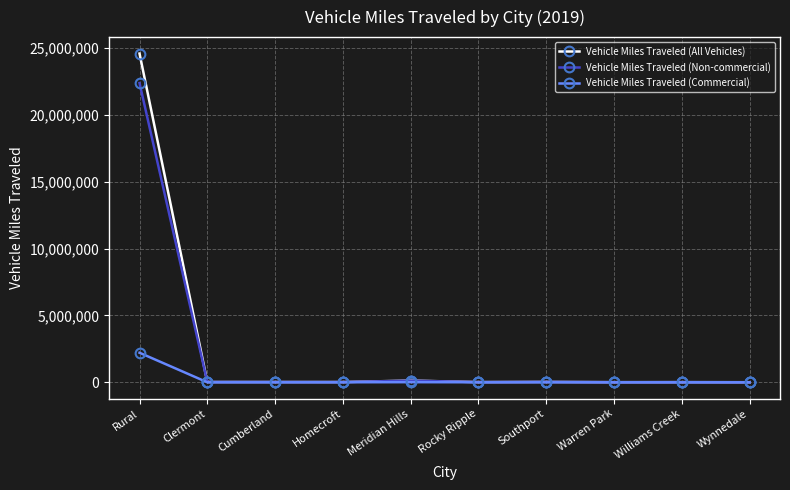

True or false: Vehicle Miles Traveled (Non-commercial) has more than 1 interior local peaks.

True